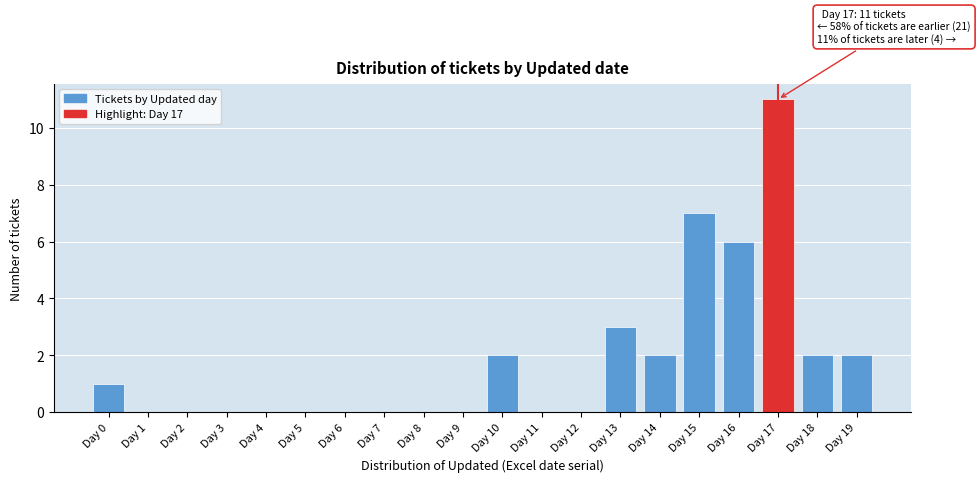

Reading right to left, list all the values displayed in this chart.

Day 19=2	Day 18=2	Day 17=11	Day 16=6	Day 15=7	Day 14=2	Day 13=3	Day 12=0	Day 11=0	Day 10=2	Day 9=0	Day 8=0	Day 7=0	Day 6=0	Day 5=0	Day 4=0	Day 3=0	Day 2=0	Day 1=0	Day 0=1